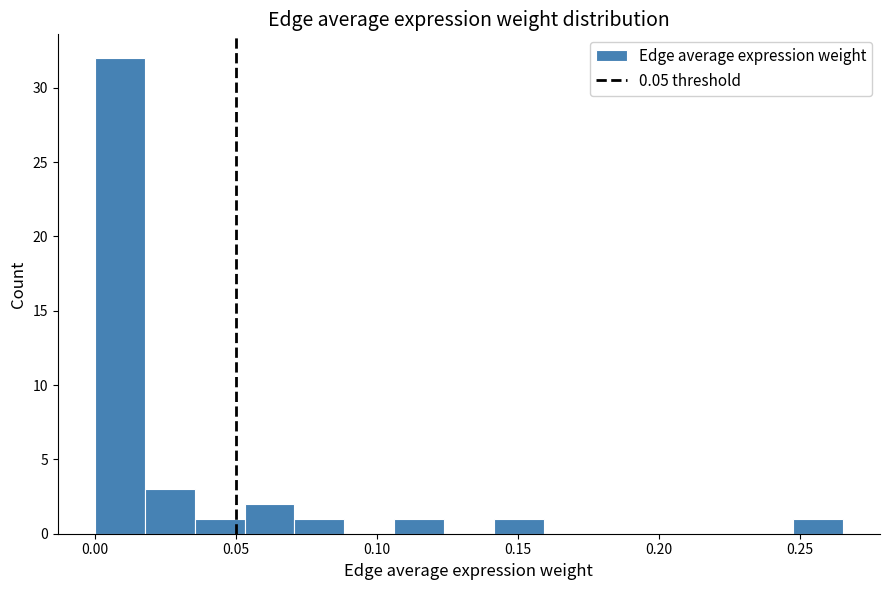

Read against the x-axis, roughly where is the centre of the tallest bar?

0.010